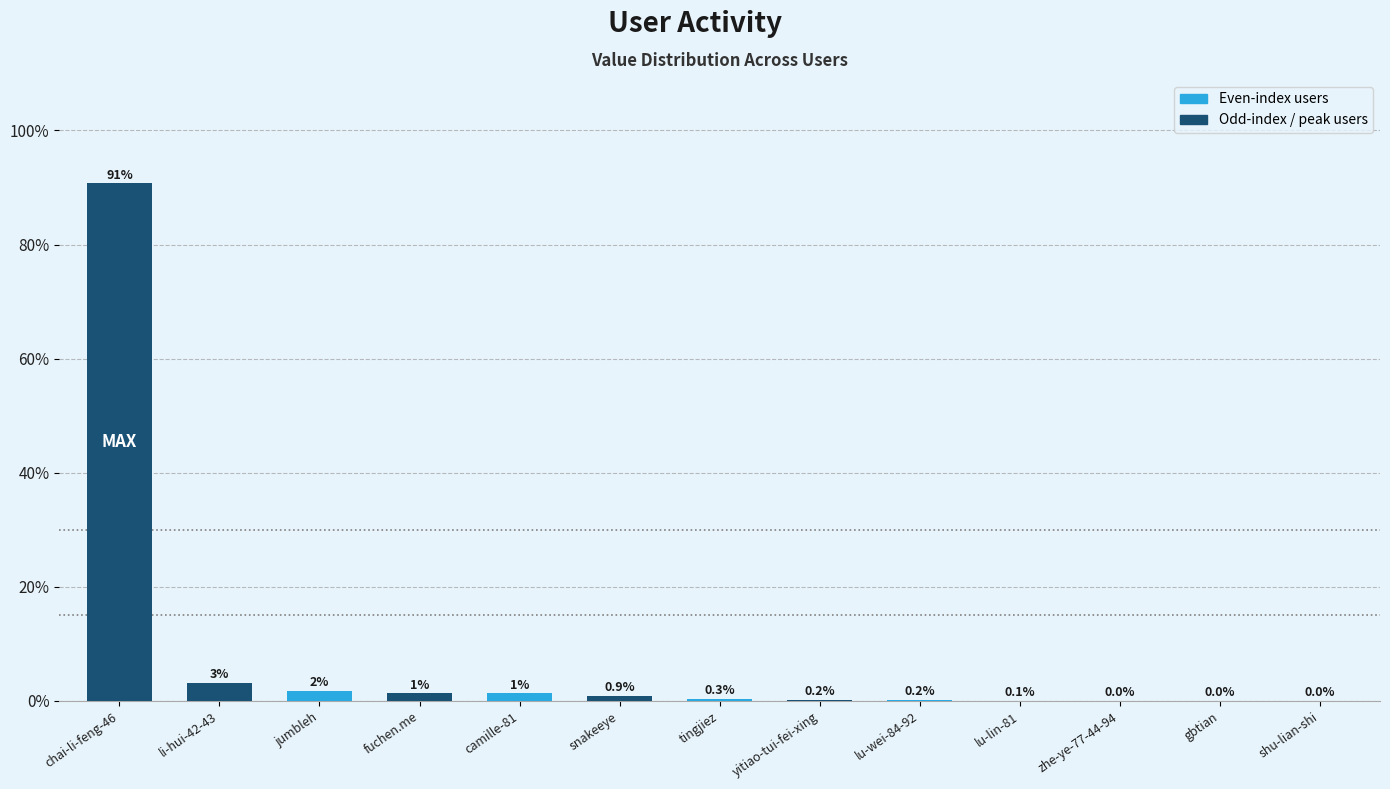

What is the sum of the values at tingjiez and camille-81?

1.6